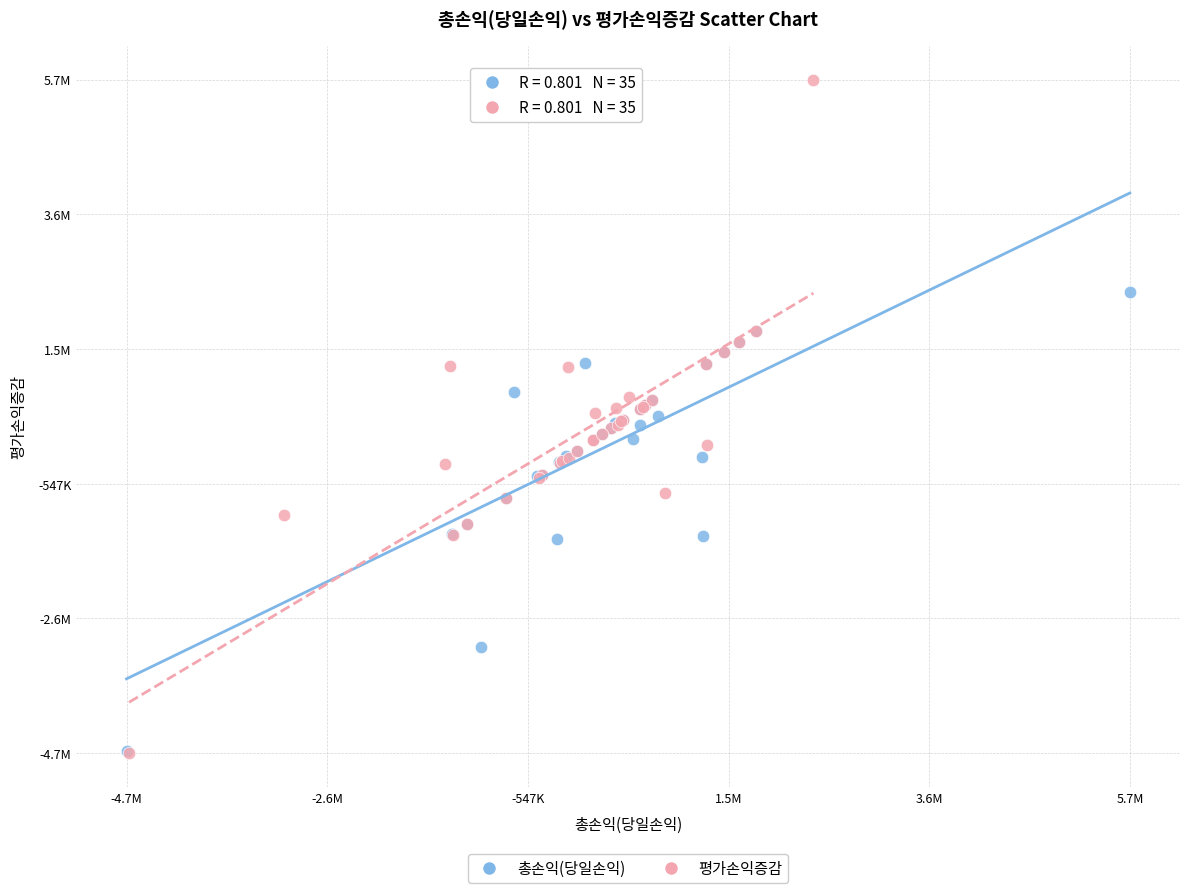

What are all the series names shown in the legend?

총손익(당일손익), 평가손익증감